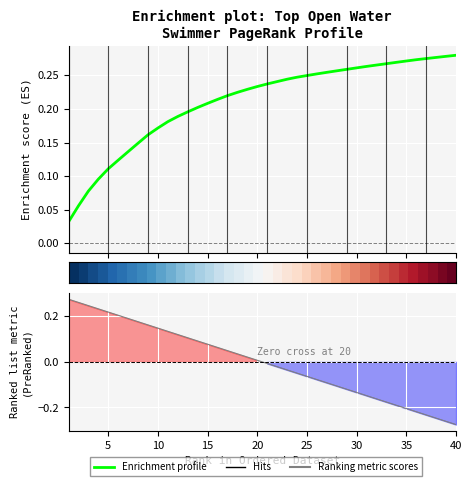

The row_0 series shows 0.2 at 30. True or false?

False